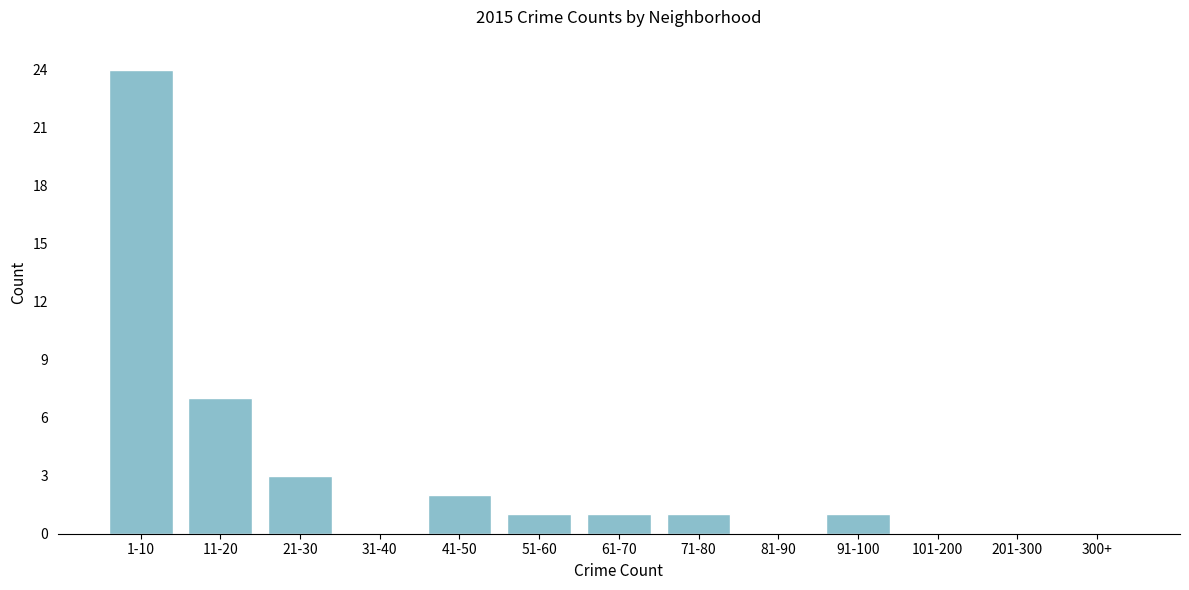

Reading left to right, extract all data points from this chart.

1-10=24	11-20=7	21-30=3	31-40=0	41-50=2	51-60=1	61-70=1	71-80=1	81-90=0	91-100=1	101-200=0	201-300=0	300+=0